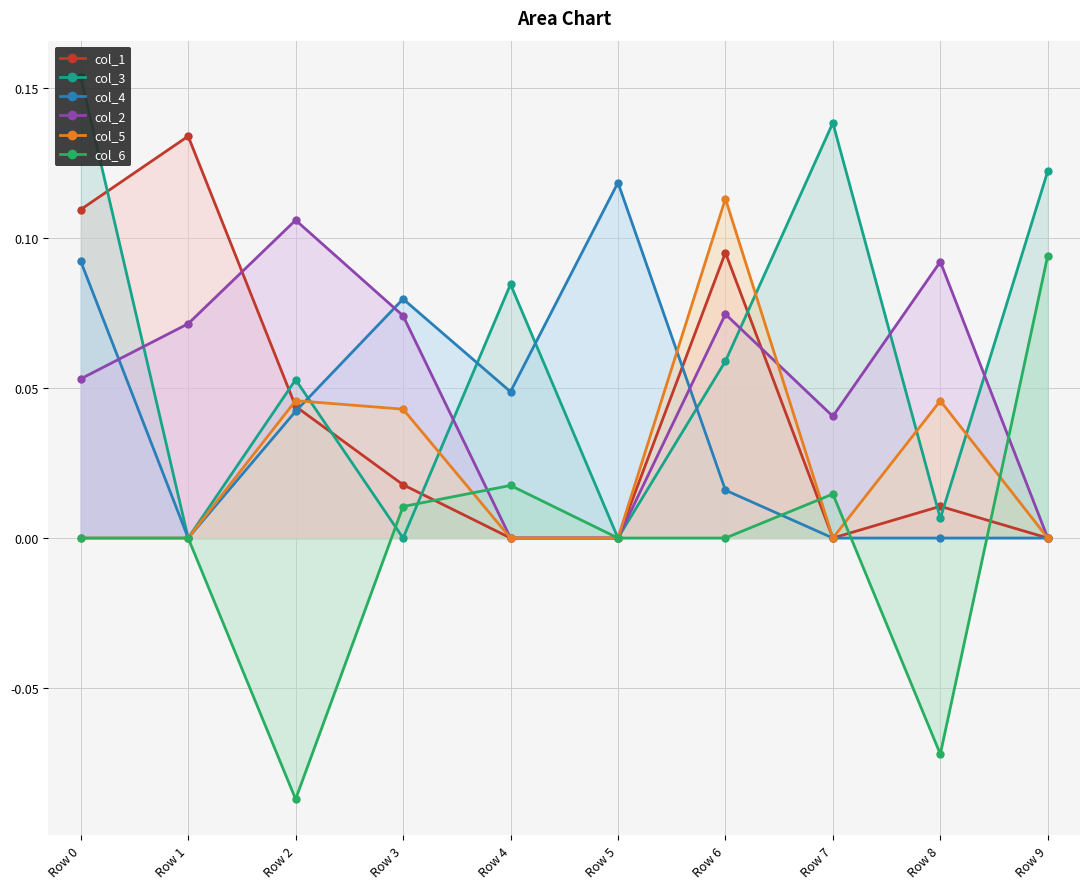

What is the difference between the maximum and minimum values in the col_5 series?

0.1